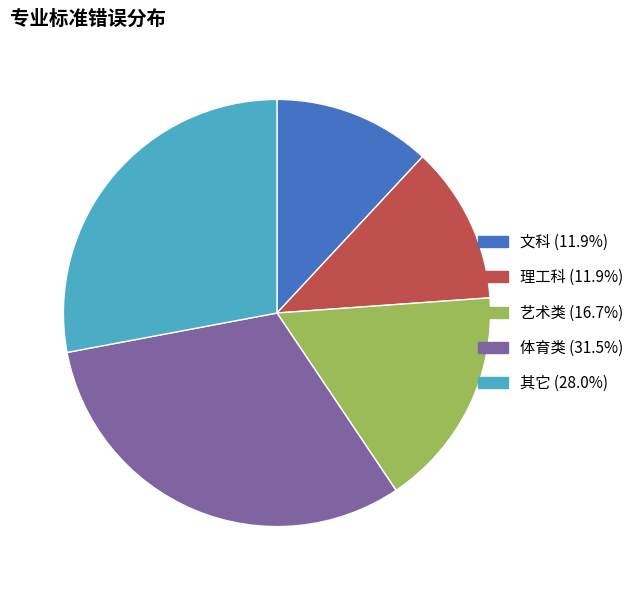

Does any single category account for the majority?

No